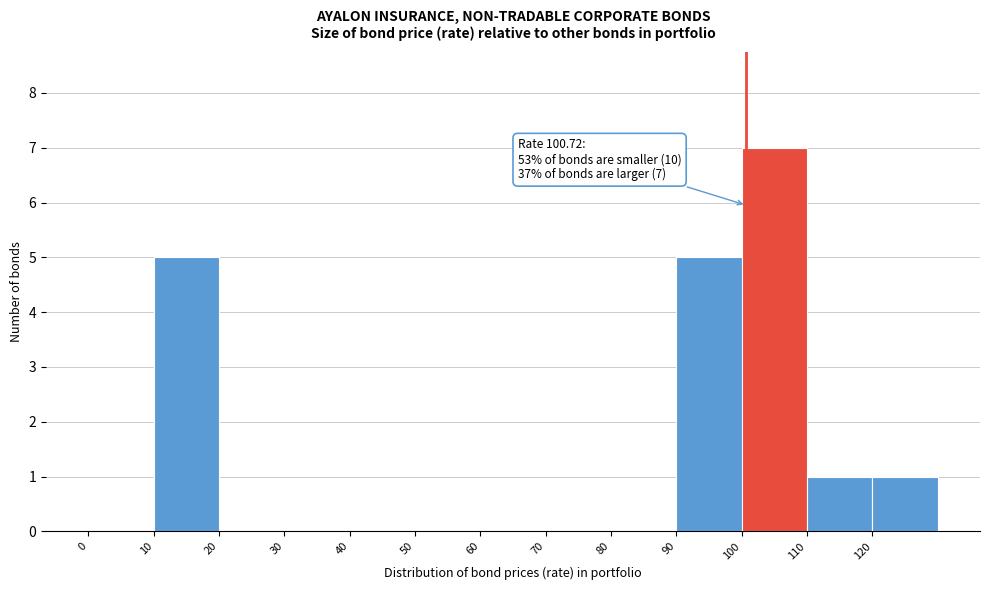

Which range on the x-axis has the tallest bar?

100 to 110